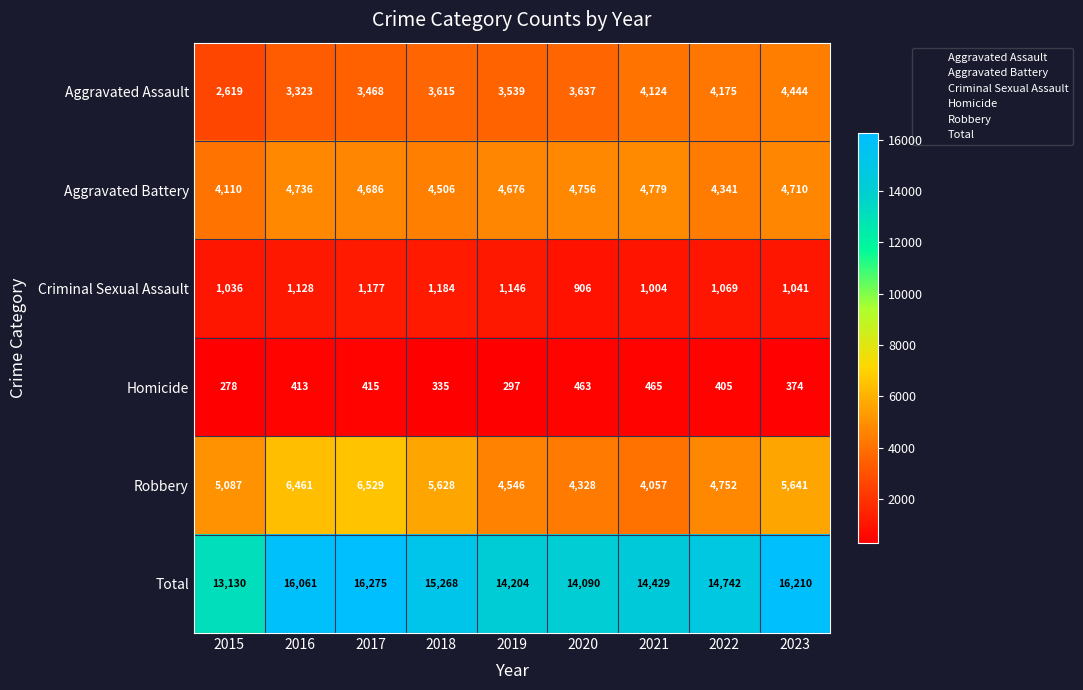

Which category has the lowest value across all series?

2015